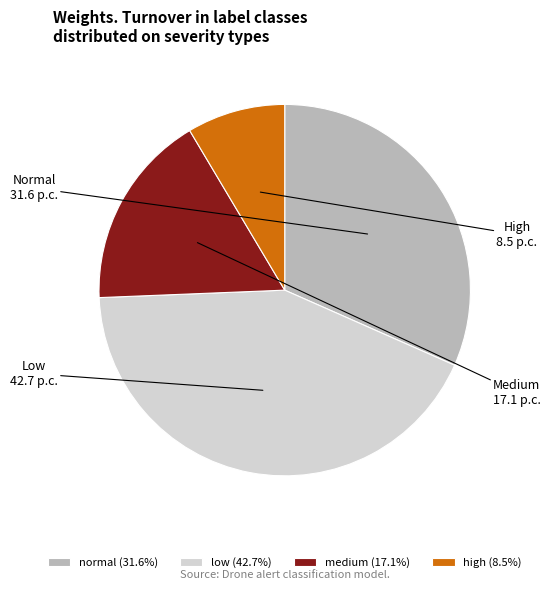

True or false: medium accounts for 43% of the total.

False